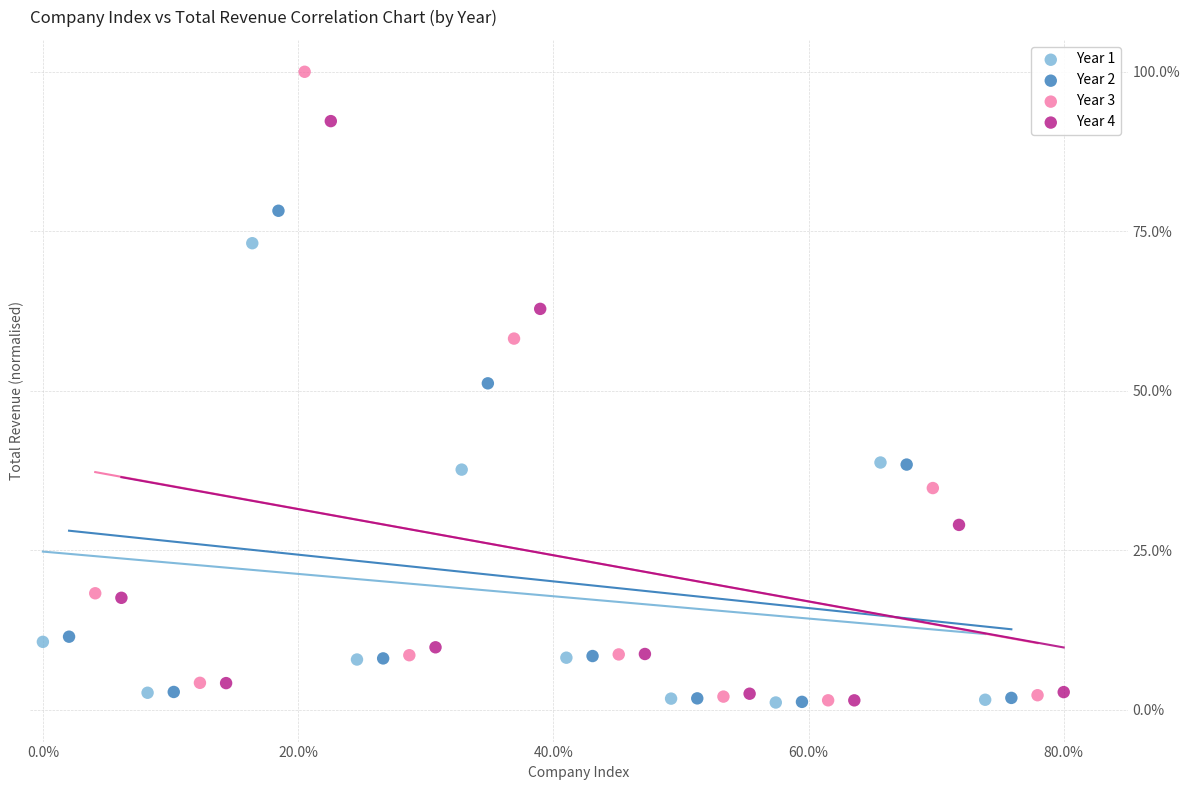

Which series has the largest Y range (max minus min)?

Year 3